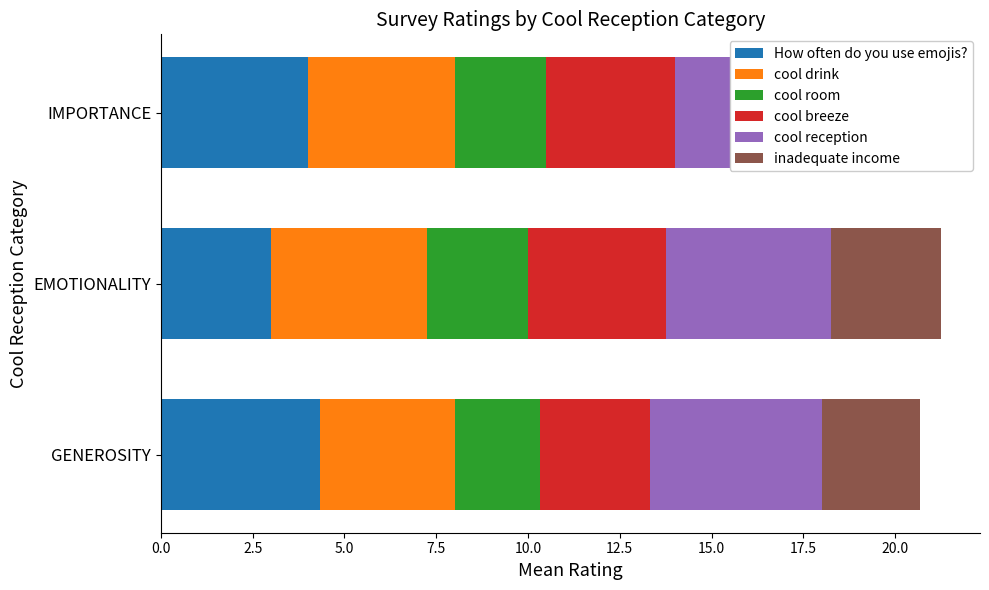

Is the value of cool drink at IMPORTANCE greater than the value of cool room at IMPORTANCE?

Yes